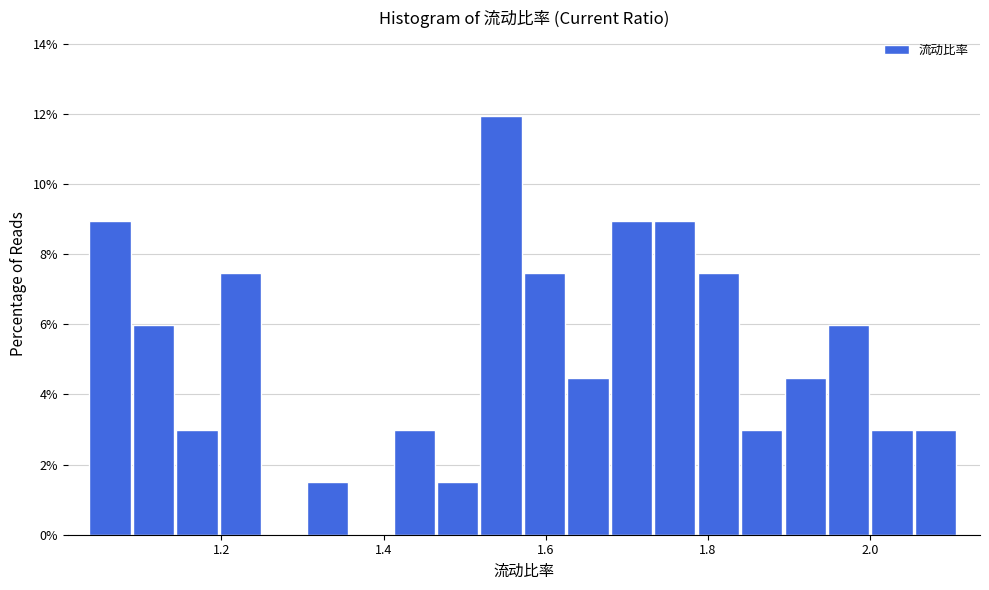

Around what value on the x-axis is the tallest bar? Give the approximate position of its centre, as read against the axis.

1.54